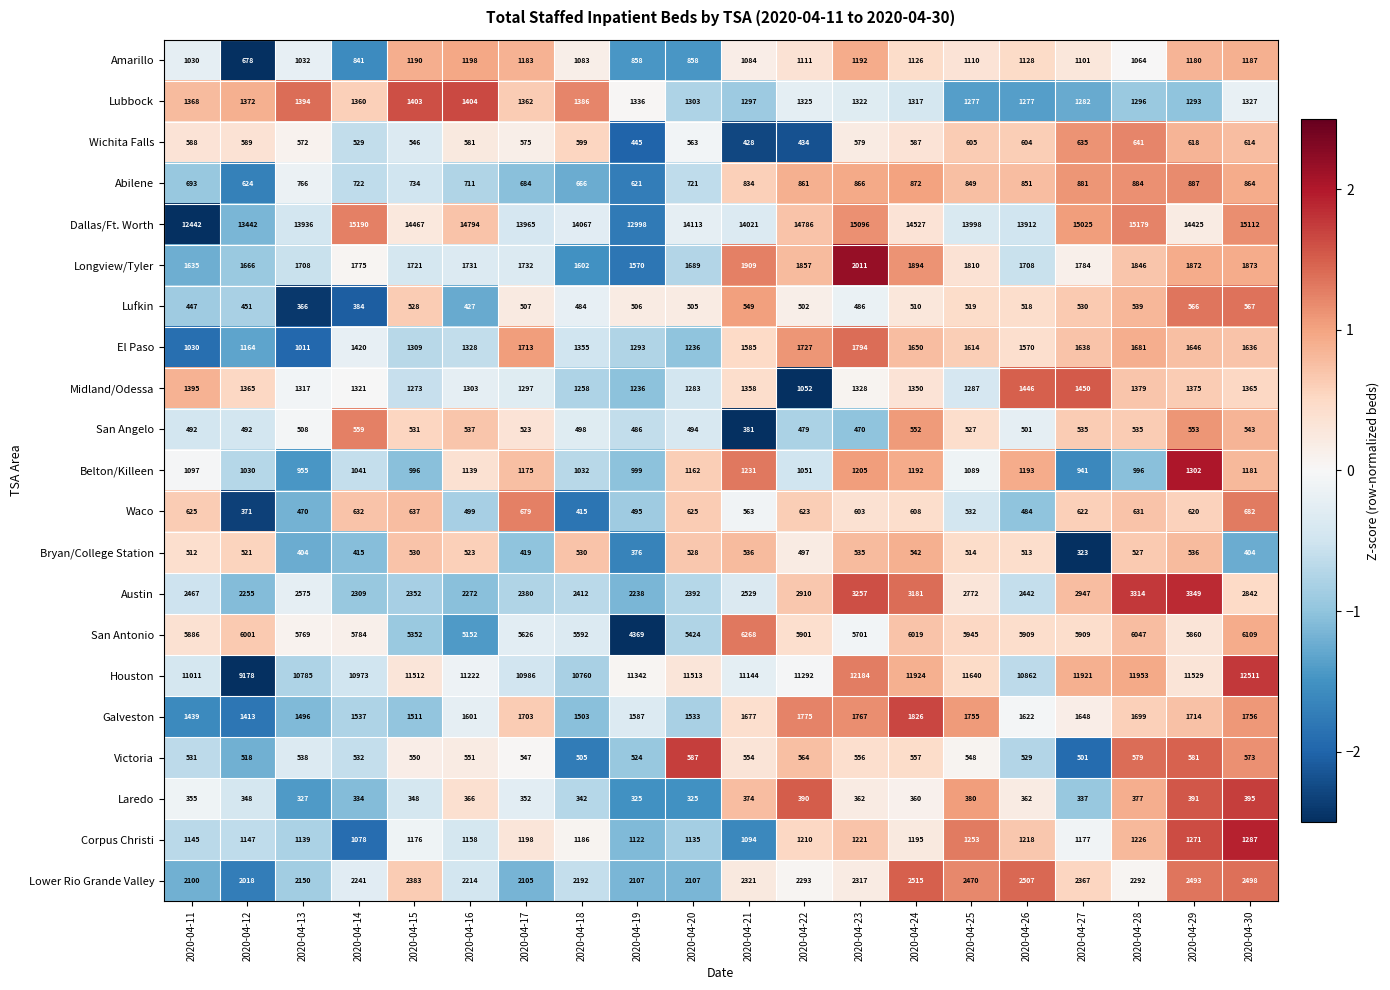

What is the minimum value shown in the chart?

323